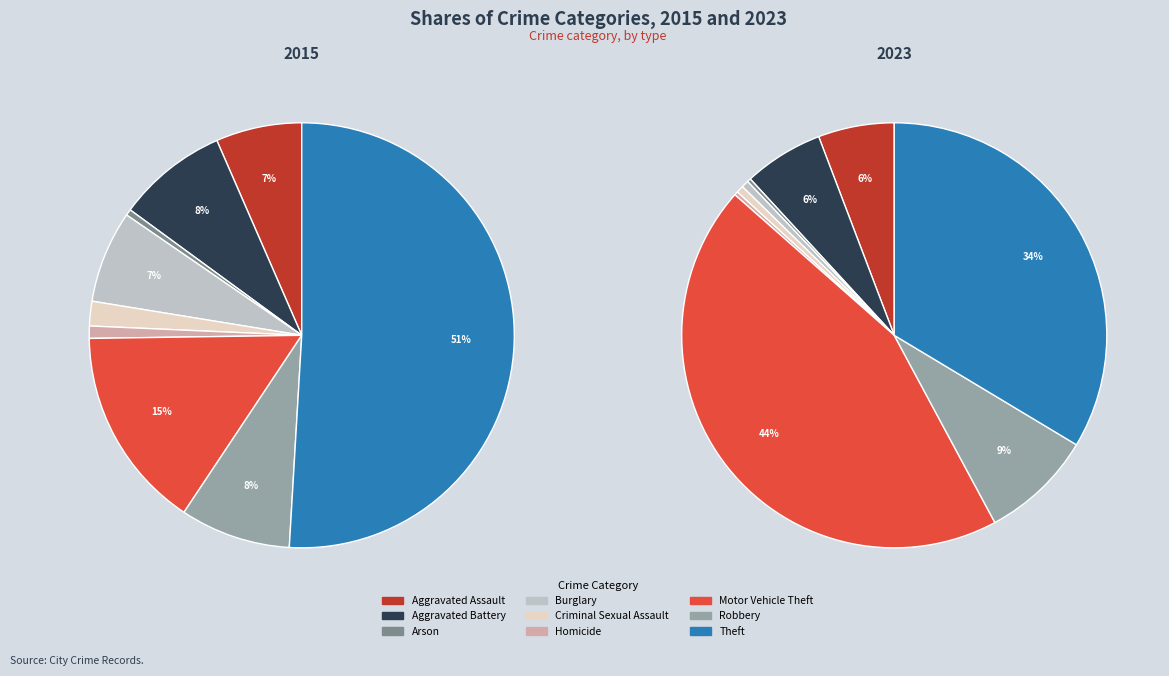

To the nearest percent, what portion does Burglary represent?

7%